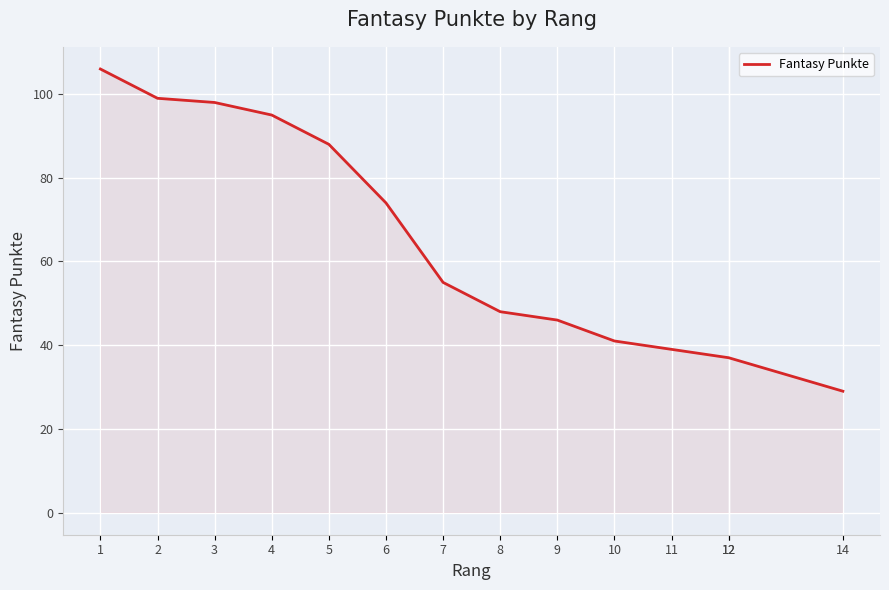

What is the difference between the maximum and minimum values?

77